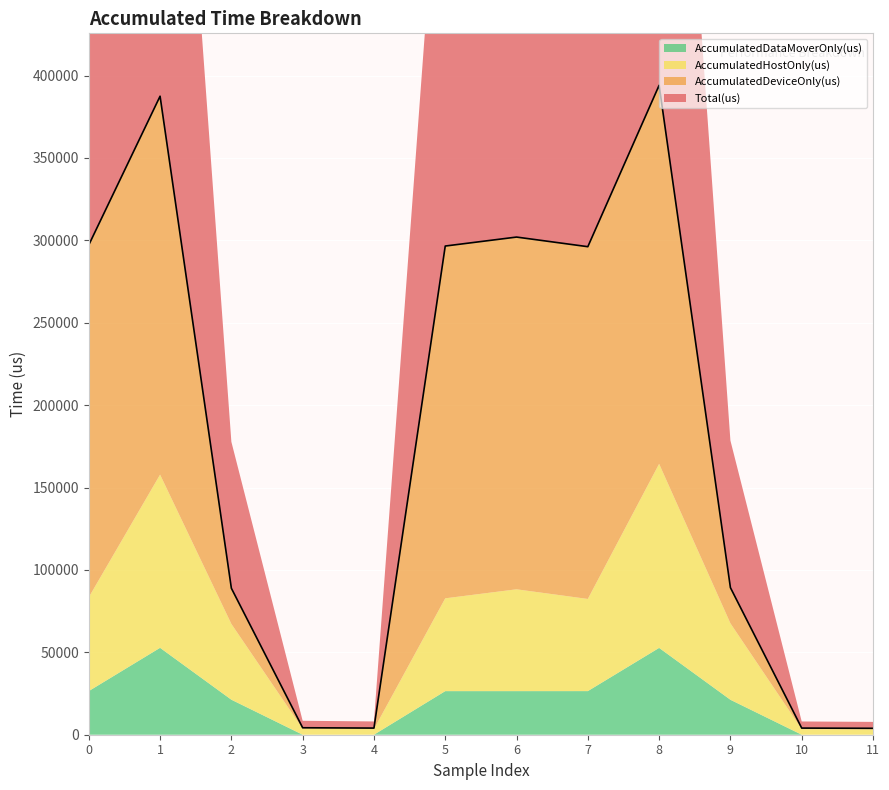

What is the maximum value for AccumulatedHostOnly(us)?

111680.9